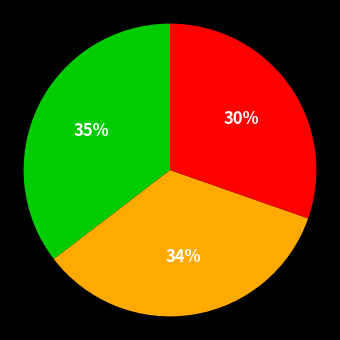

How many segments does this pie chart have?

3